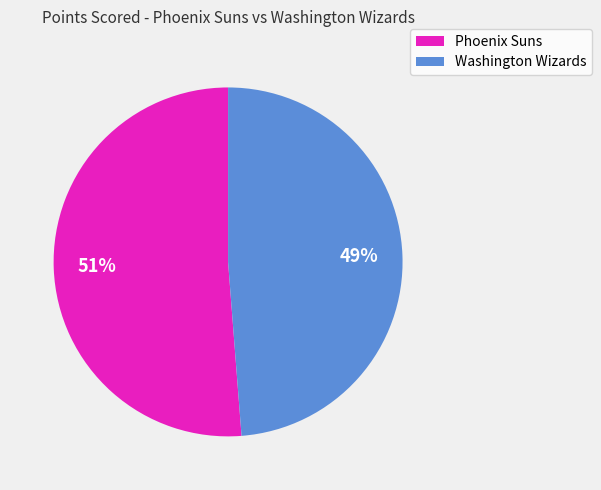

Is there a majority slice in this chart?

Yes